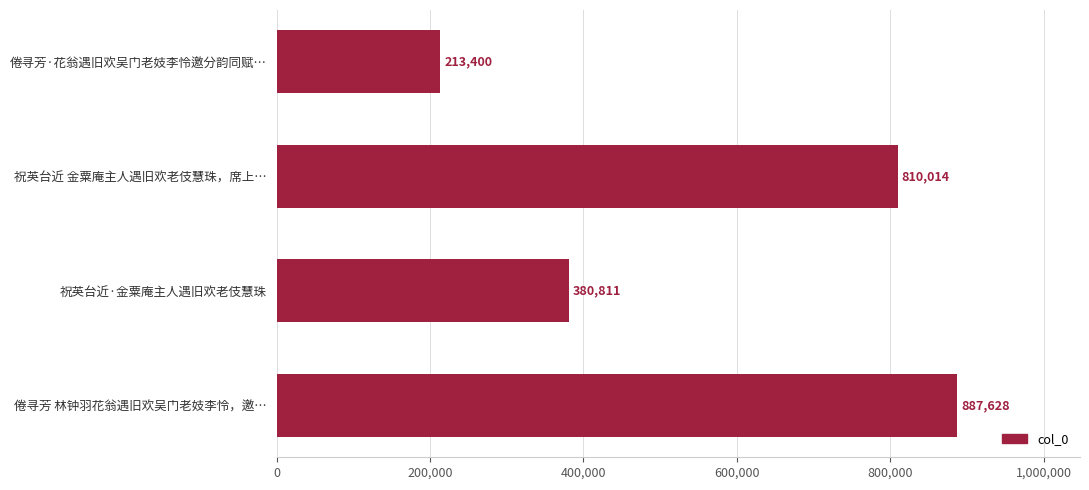

What position from the top is 祝英台近·金粟庵主人遇旧欢老伎慧珠?

3